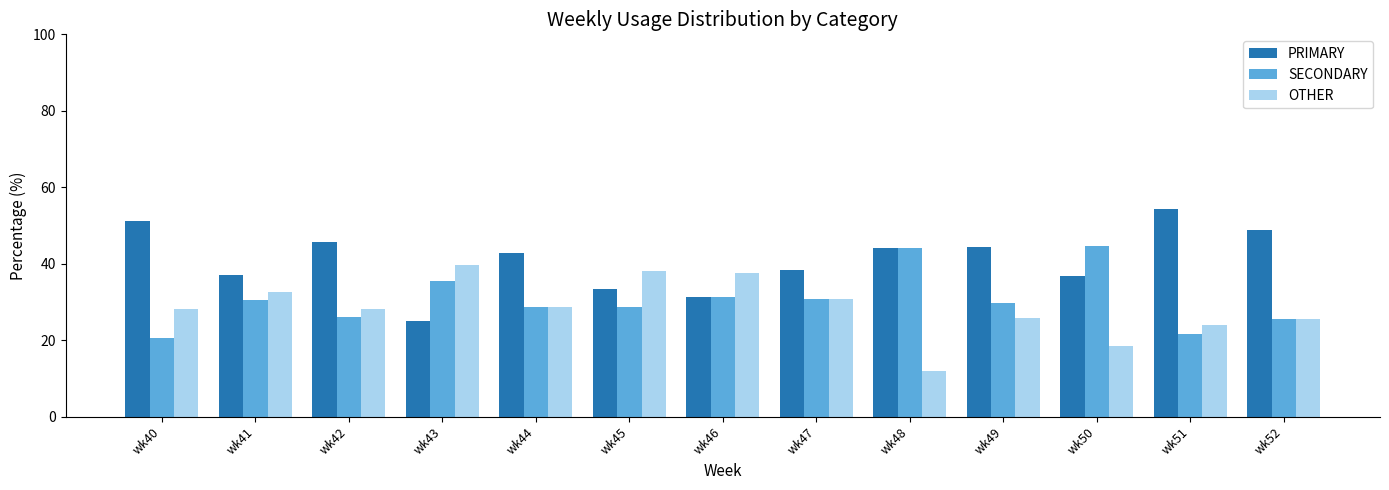

Which category has the lowest value in the SECONDARY series?

wk40